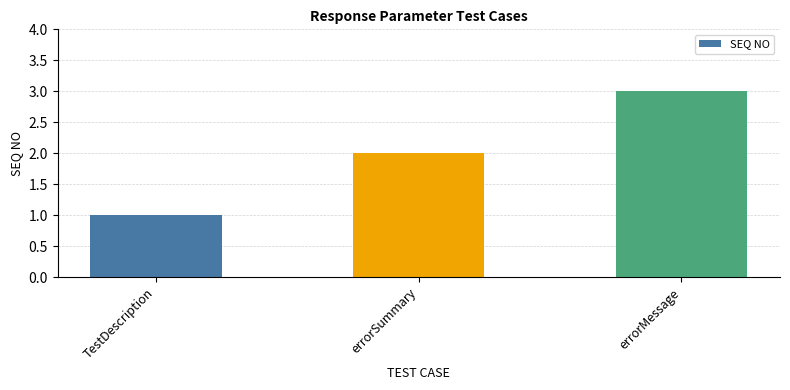

What is the sum of the values at errorMessage and TestDescription?

4